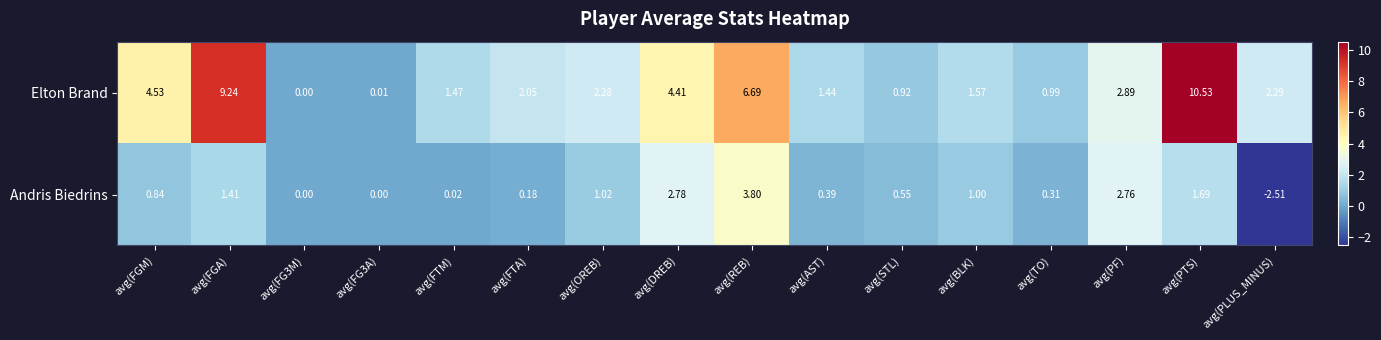

At which label does Andris Biedrins first exceed 0?

avg(FGM)